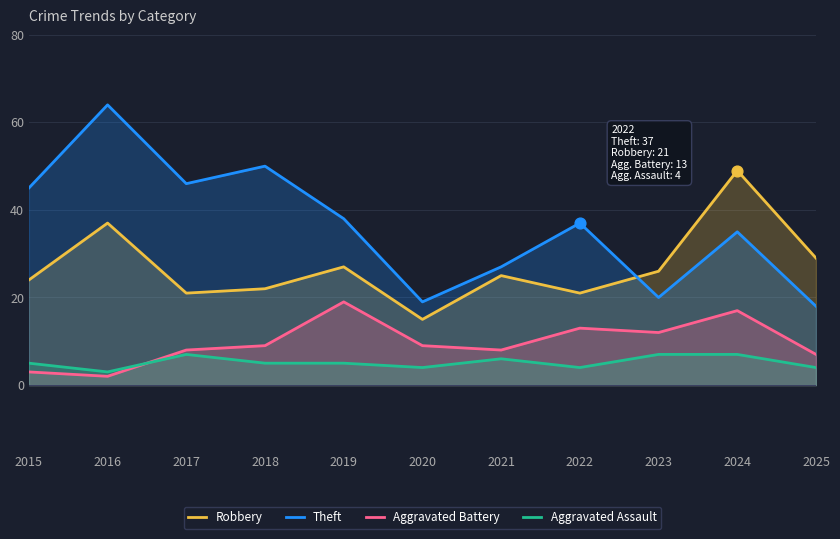

Which series contains the highest Y value?

Theft